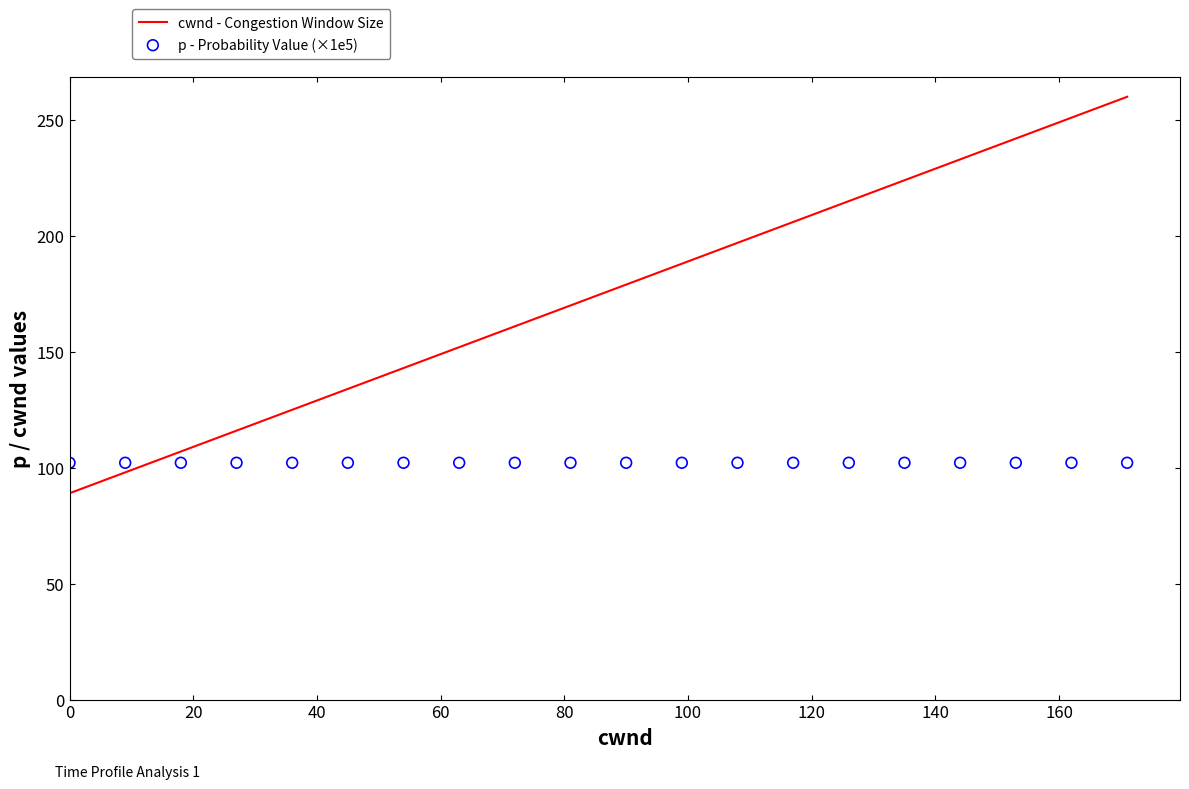

Which series has the largest total across all categories?

cwnd - Congestion Window Size